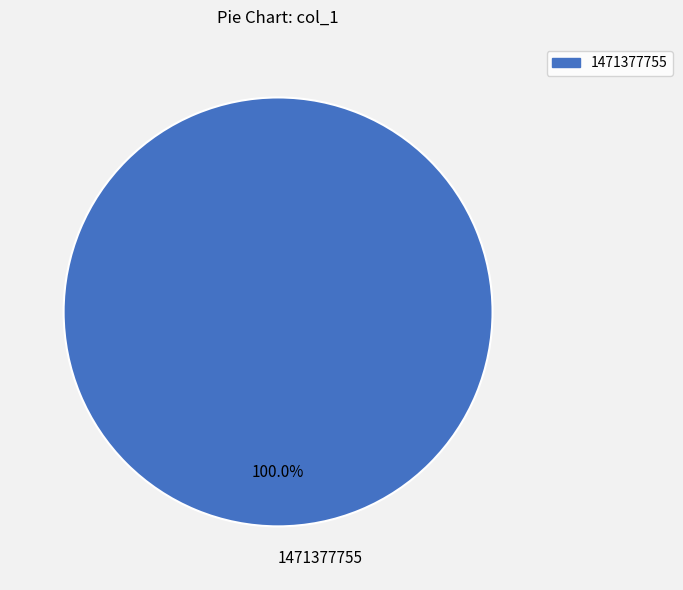

What is the majority slice?

1471377755